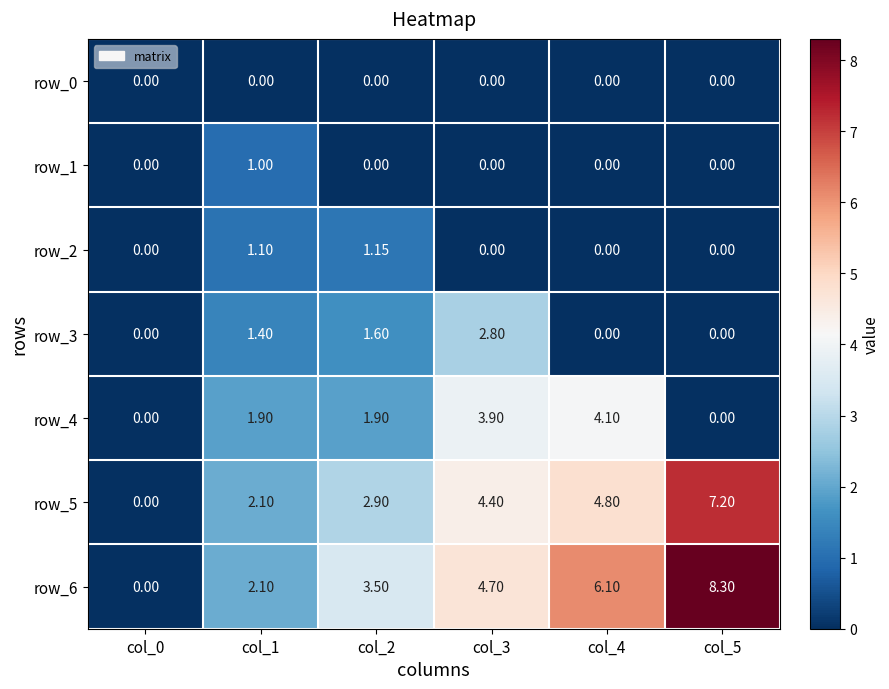

Count the number of data series in this chart.

7